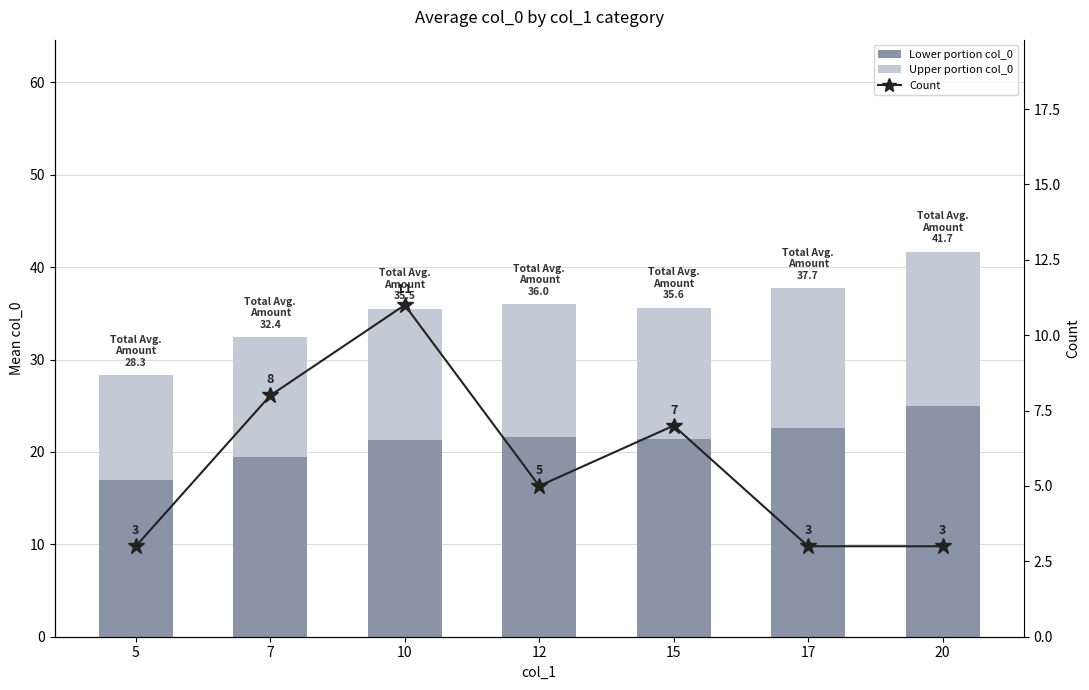

Reading left to right, extract all data points from this chart.

Lower portion: 17.0	19.4	21.3	21.6	21.4	22.6	25.0
Upper portion: 11.3	13.0	14.2	14.4	14.2	15.1	16.7
Count: 3.0	8.0	11.0	5.0	7.0	3.0	3.0